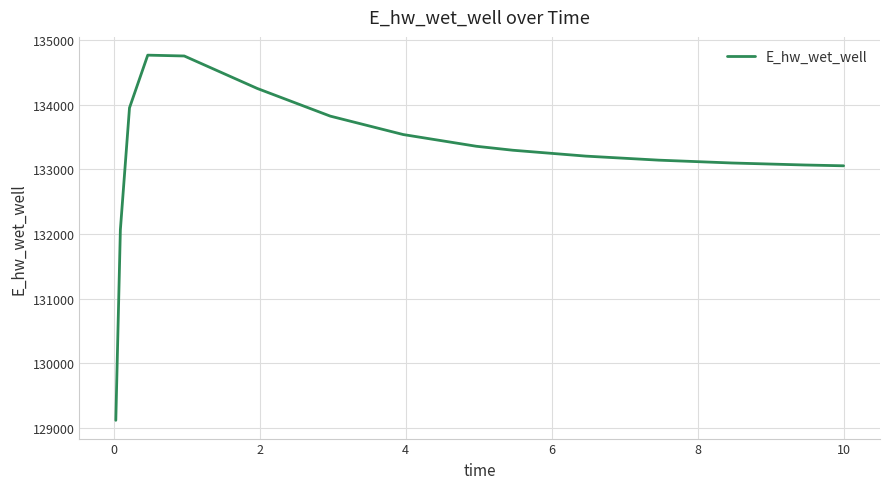

True or false: the data has more than 2 interior local peaks.

False